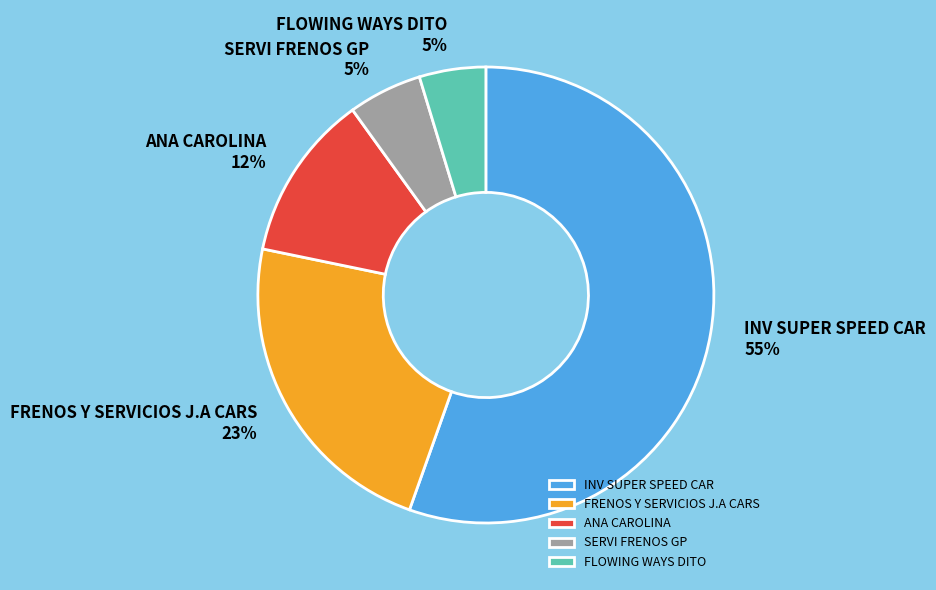

True or false: FRENOS Y SERVICIOS J.A CARS accounts for 13% of the total.

False